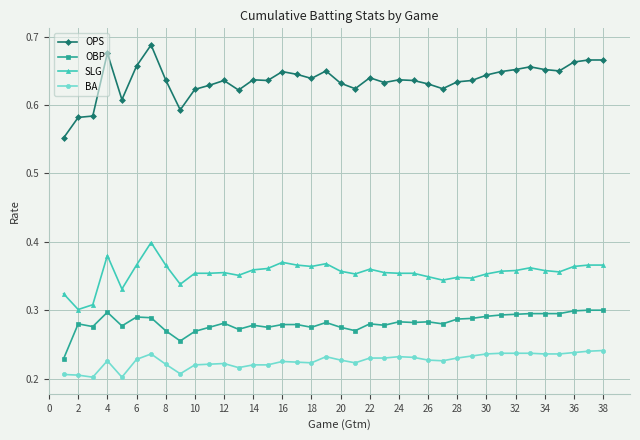

What is the sum of all OPS values?

24.2